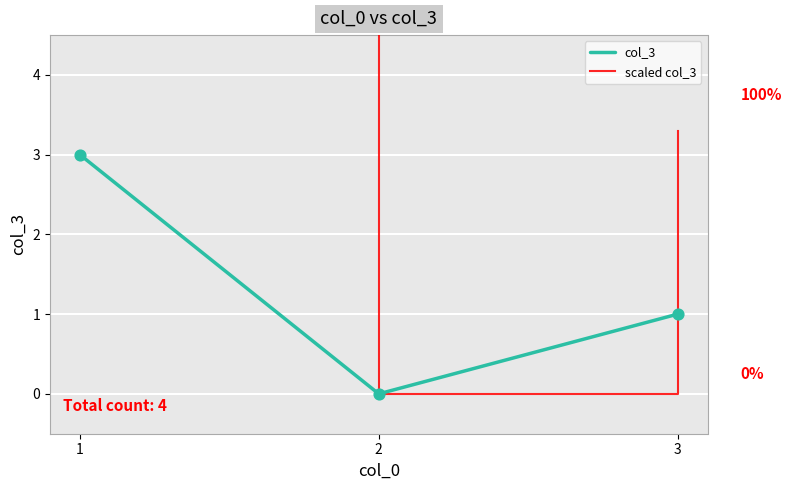

Is the value of col_3 at 3 greater than the value of scaled col_3 at 1?

No